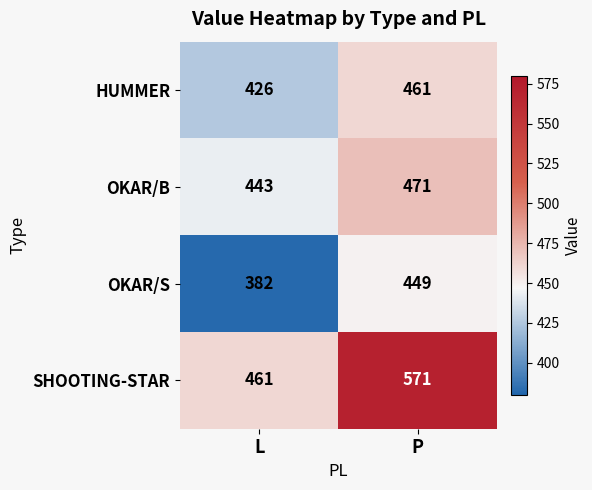

What is the greatest value displayed?

571